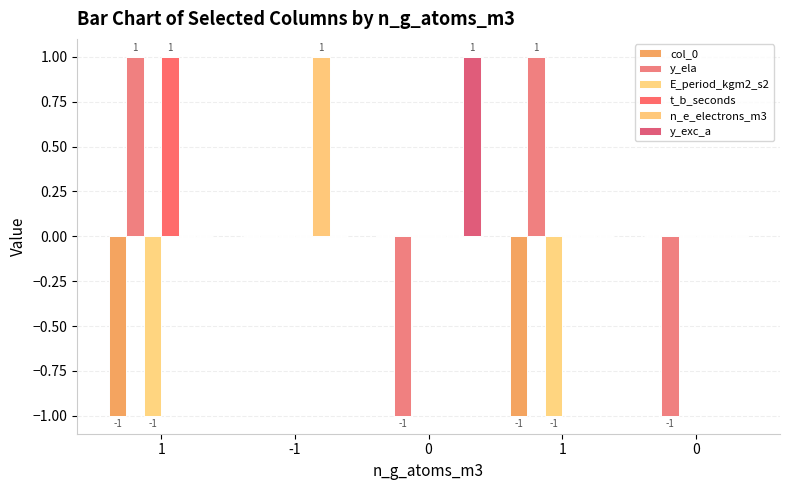

What is the difference between the maximum and minimum values in the t_b_seconds series?

1